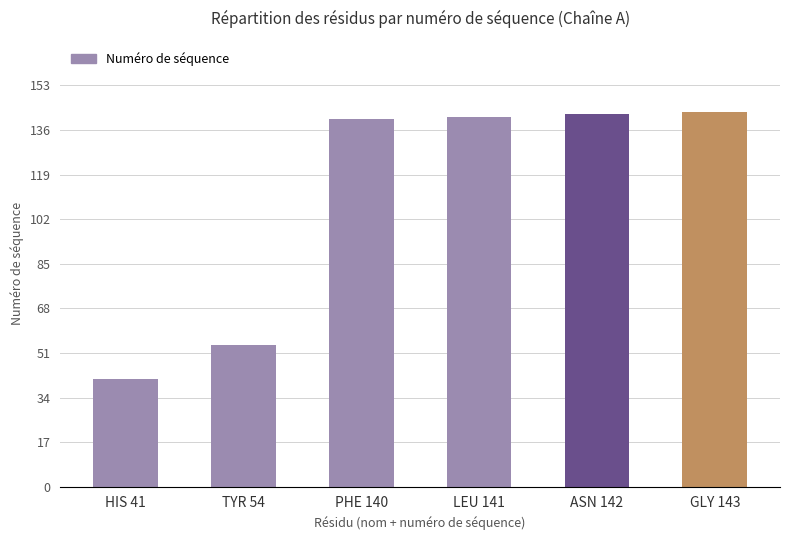

How many categories are shown in the chart?

6